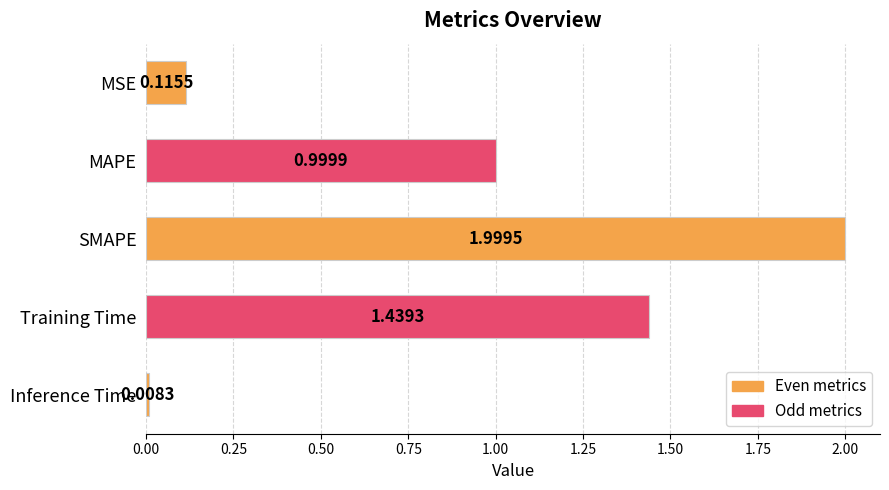

Does the chart contain stacked bars?

No